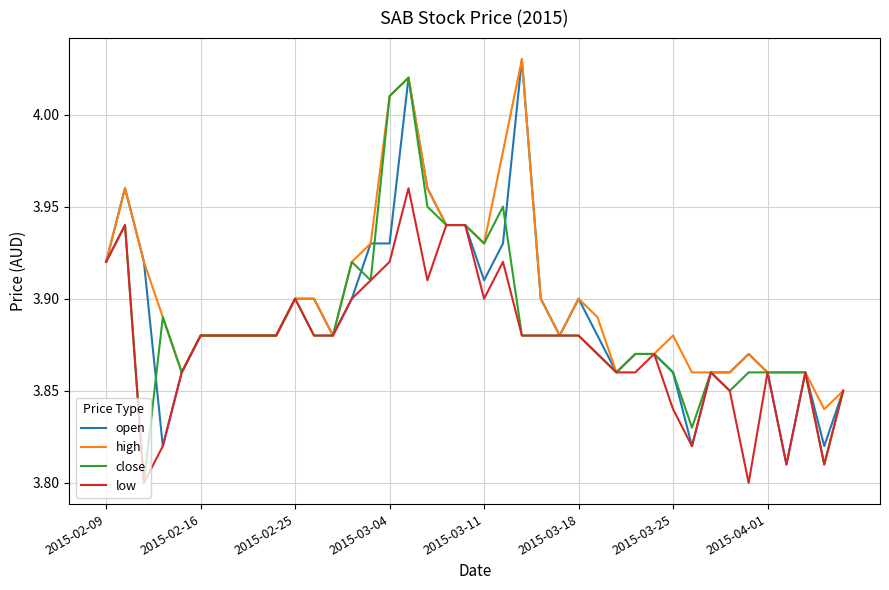

Which series has the largest total across all categories?

high